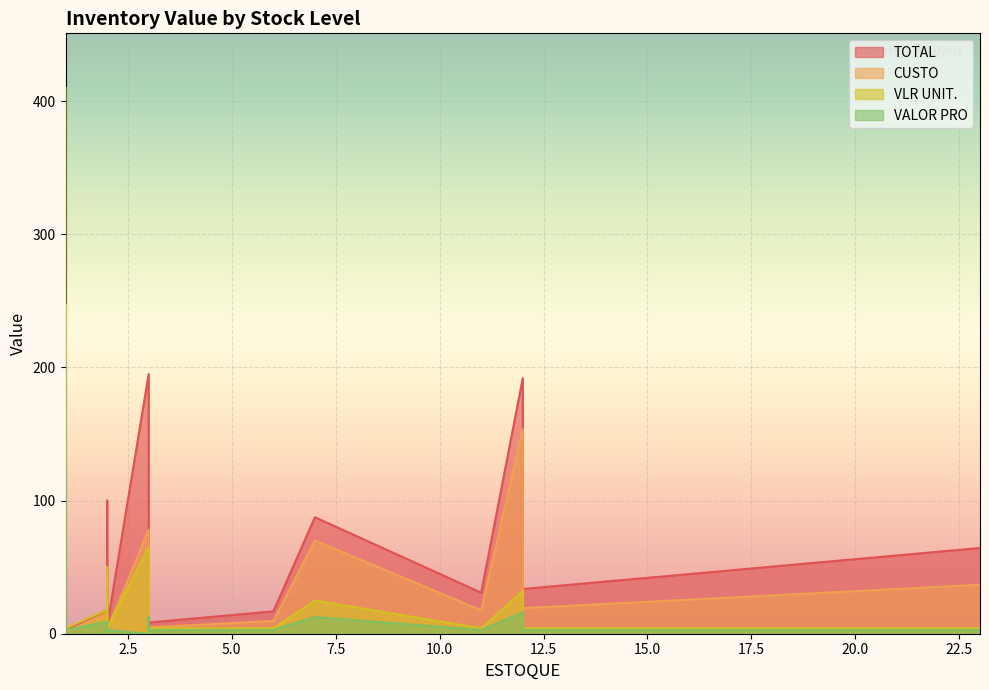

Which series has the largest total across all categories?

TOTAL